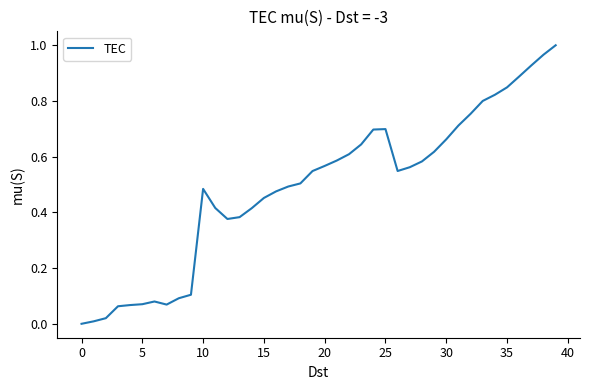

How many lines are shown in the chart?

1